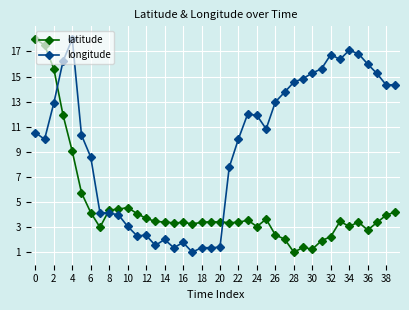

What is the difference between the second highest and minimum values in the longitude series?

16.1